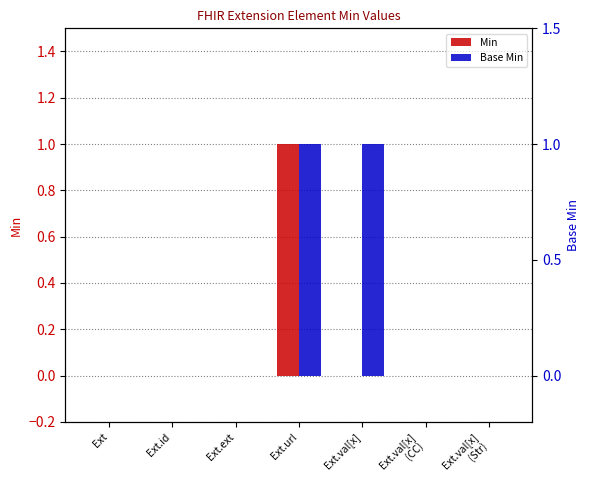

Is it true that Min equals -1 at Ext.val[x]?

False